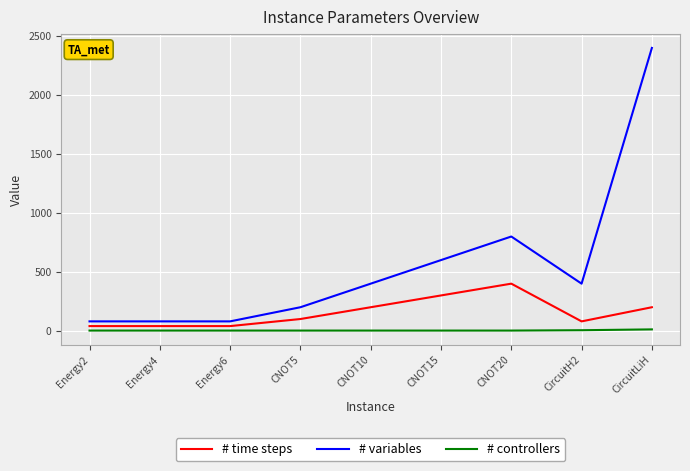

The value of # variables at CNOT15 is 600. True or false?

True